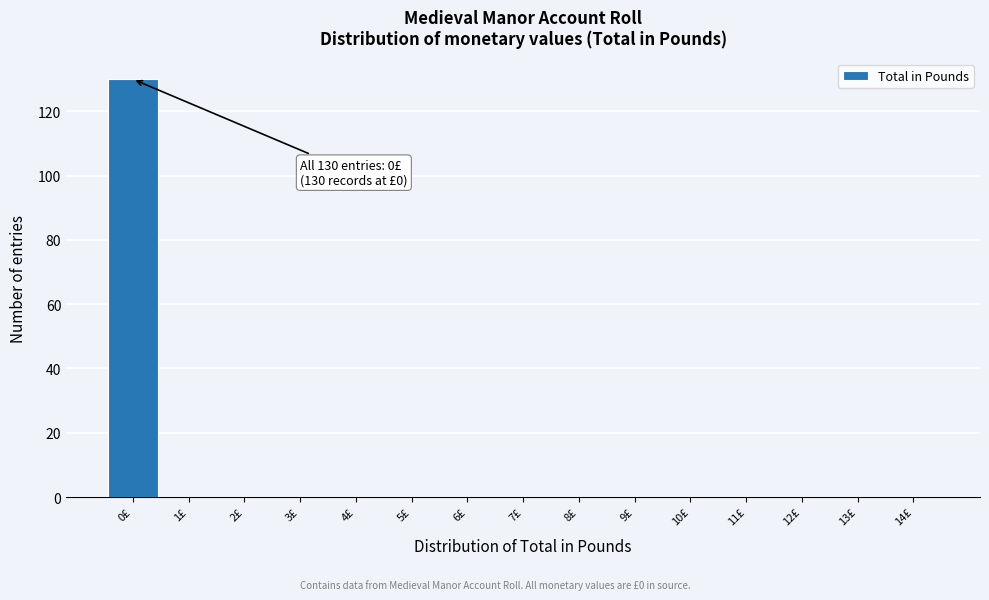

Over which range of the x-axis is the bar tallest?

-0.5 to 0.5